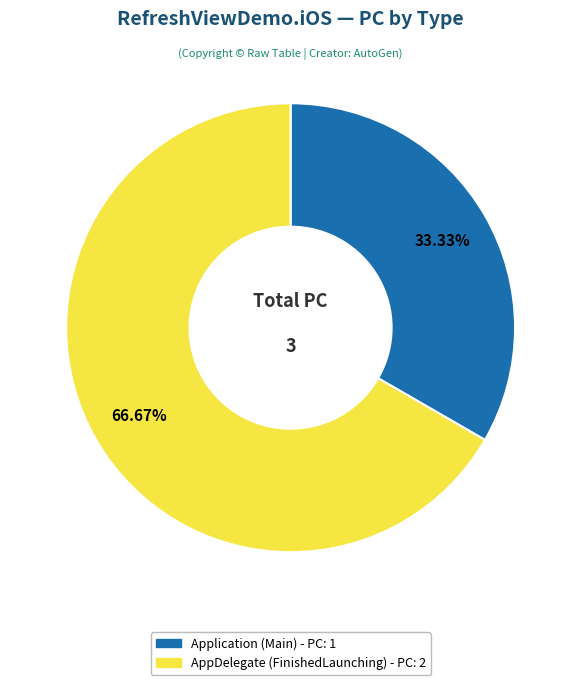

Between Application and AppDelegate, which is larger?

AppDelegate